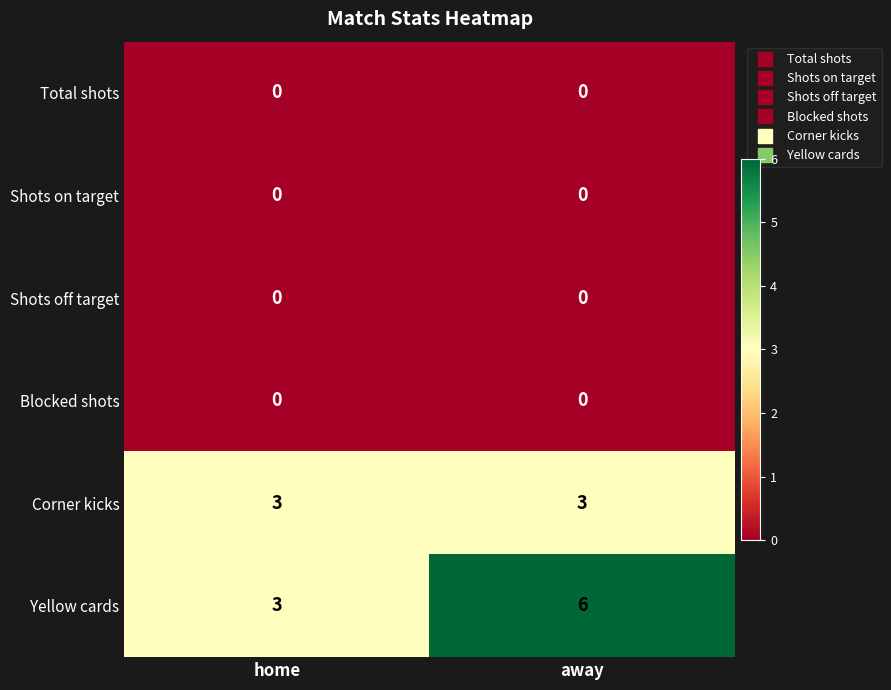

Reading left to right, what are all the values shown in this chart?

Total shots: 0	0
Shots on target: 0	0
Shots off target: 0	0
Blocked shots: 0	0
Corner kicks: 3	3
Yellow cards: 3	6